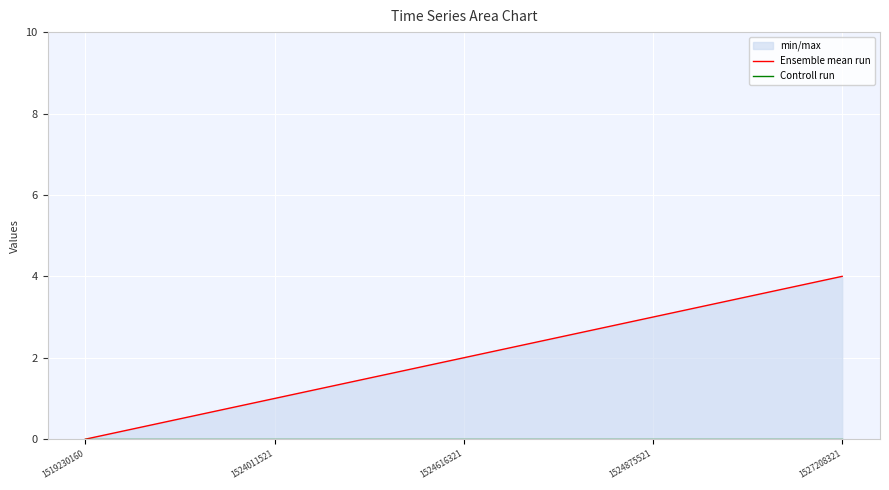

At which category is the sum across all series the highest?

1527208321